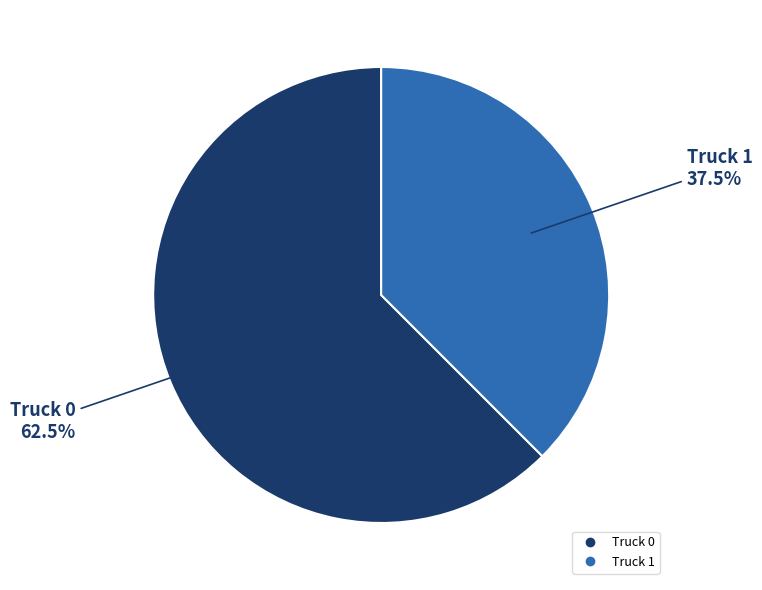

To the nearest percent, what is the difference between the largest and smallest slice percentages?

25%